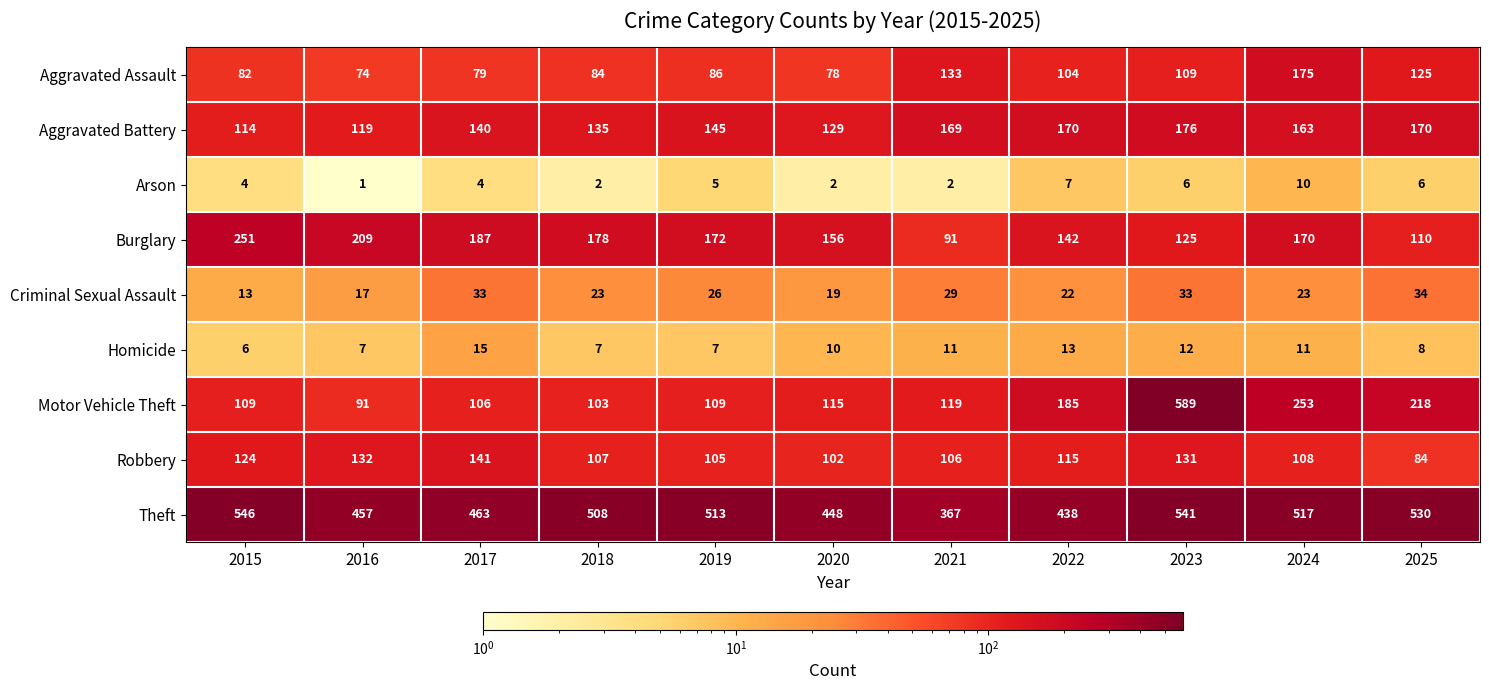

What is the difference between the Motor Vehicle Theft values at 2019 and 2025?

109